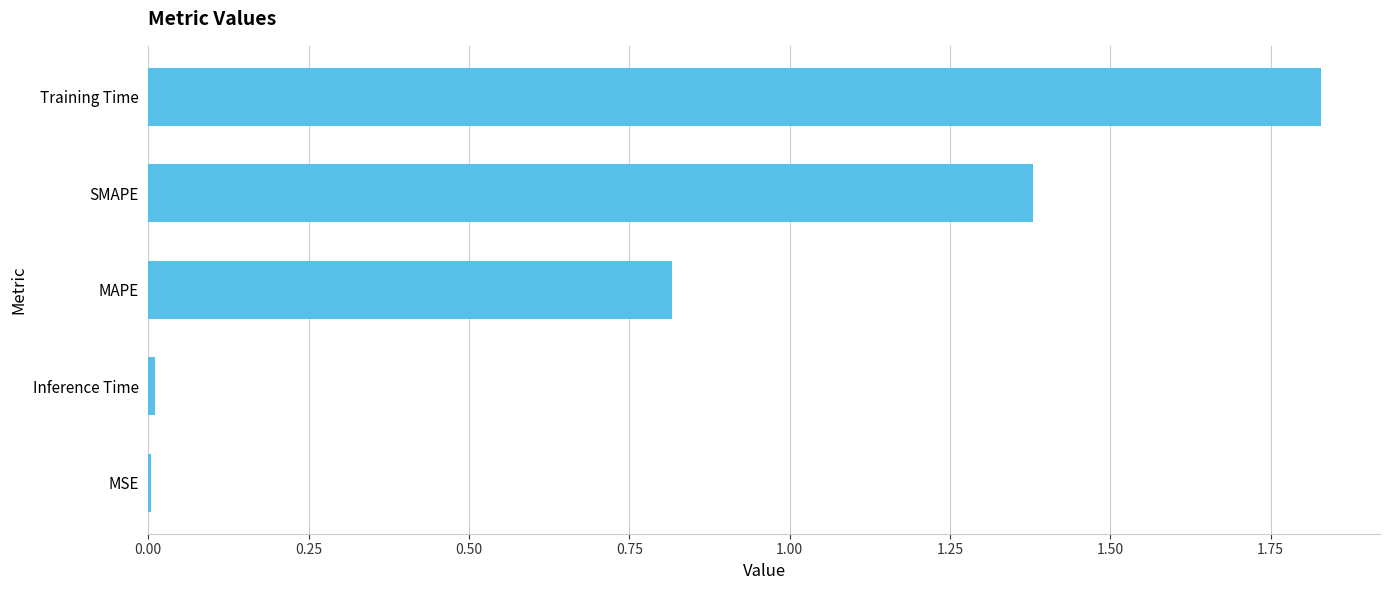

Between MAPE and Training Time, which is larger?

Training Time